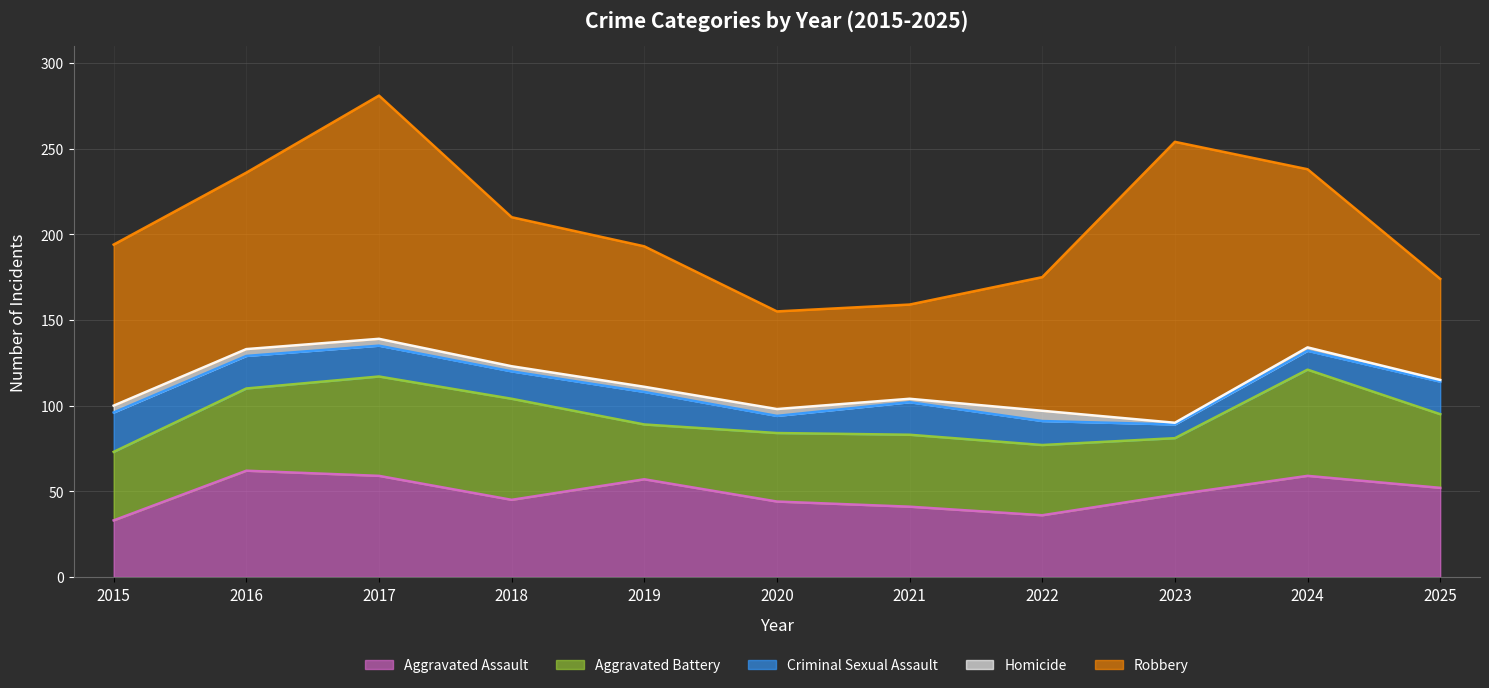

The value of Homicide at 2016 is 3. True or false?

False